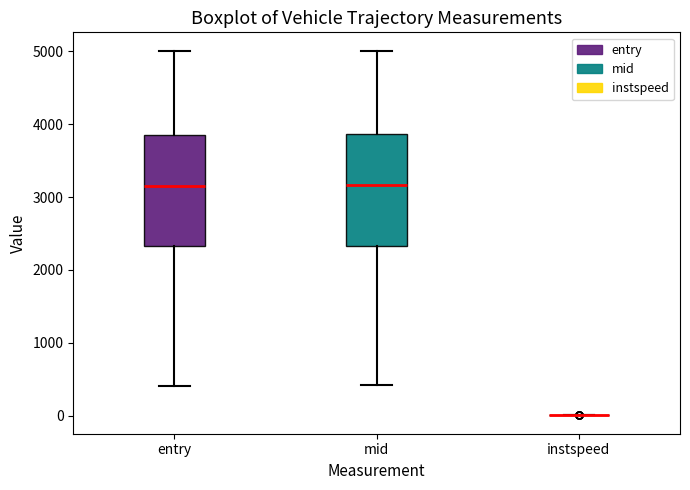

Where does the median line of the box for mid sit on the y-axis? The values are not printed on the chart, so give them approximately, as read against the axis.

3200